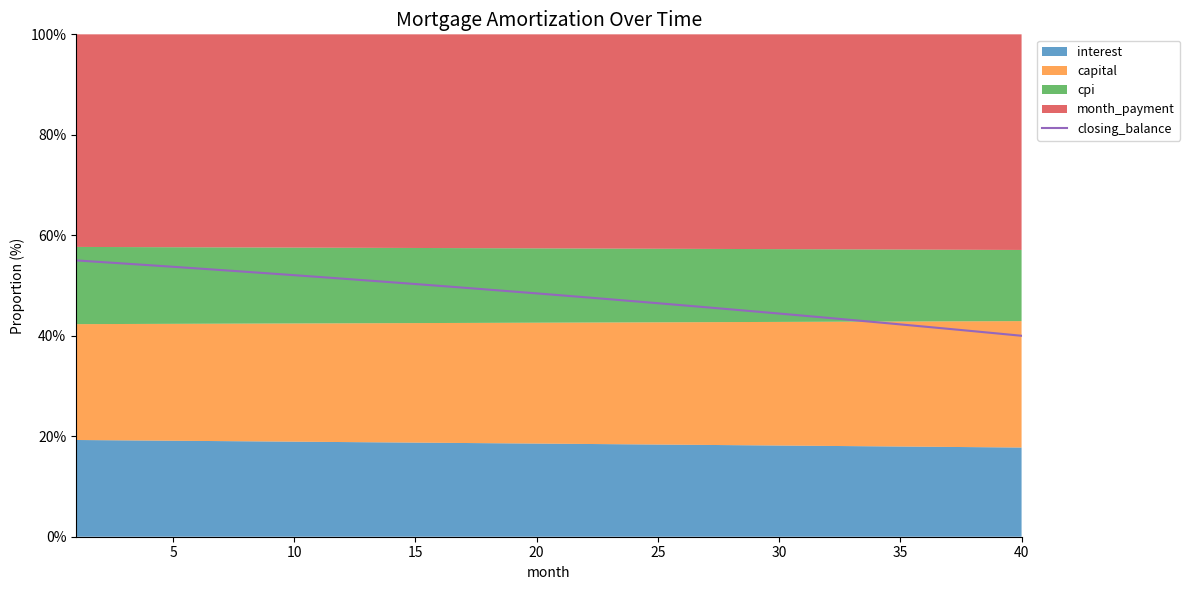

How many data points are above 48?

21